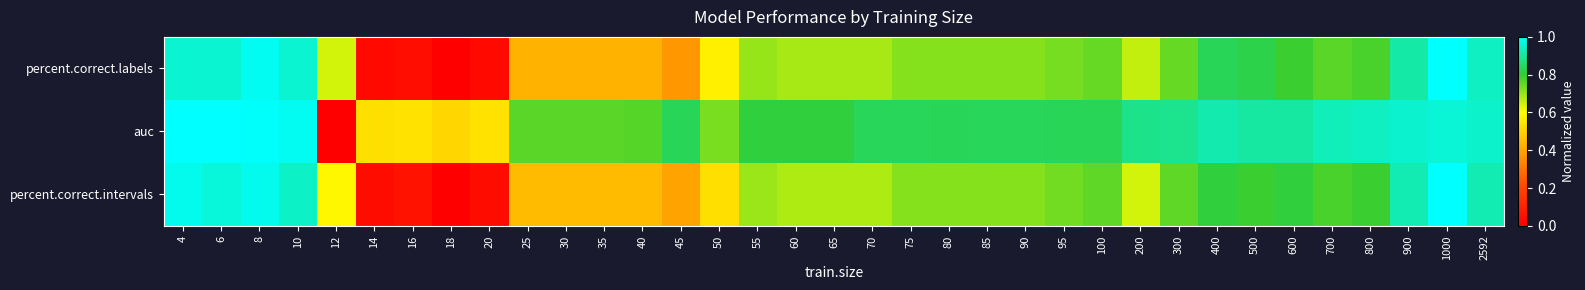

Which series has the largest total across all categories?

auc